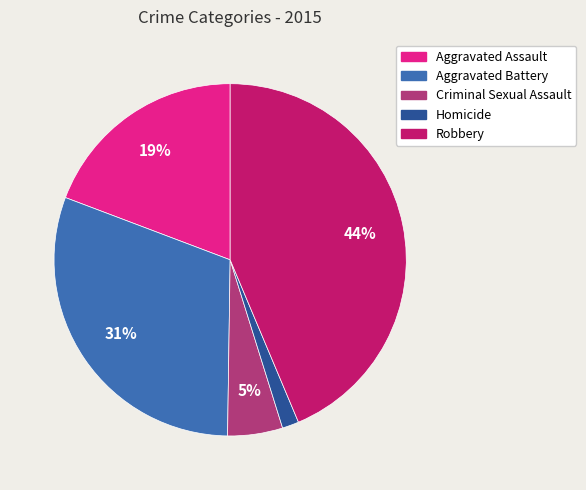

How many segments does this pie chart have?

5